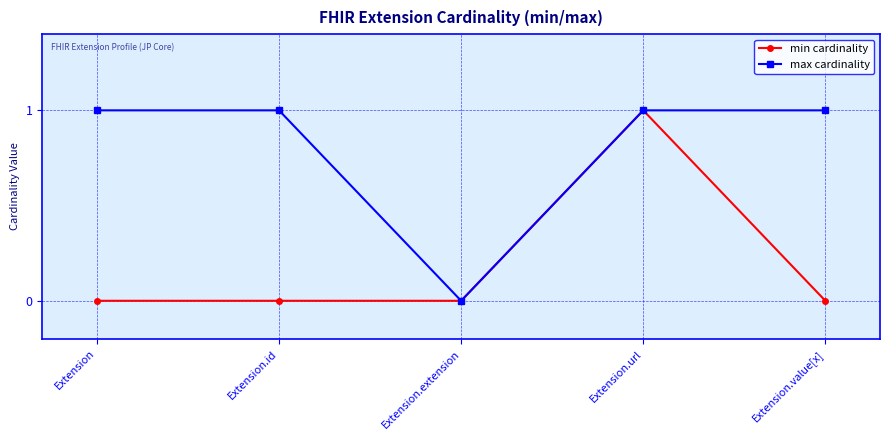

Is the value of max cardinality at Extension.id greater than the value of min cardinality at Extension.id?

Yes